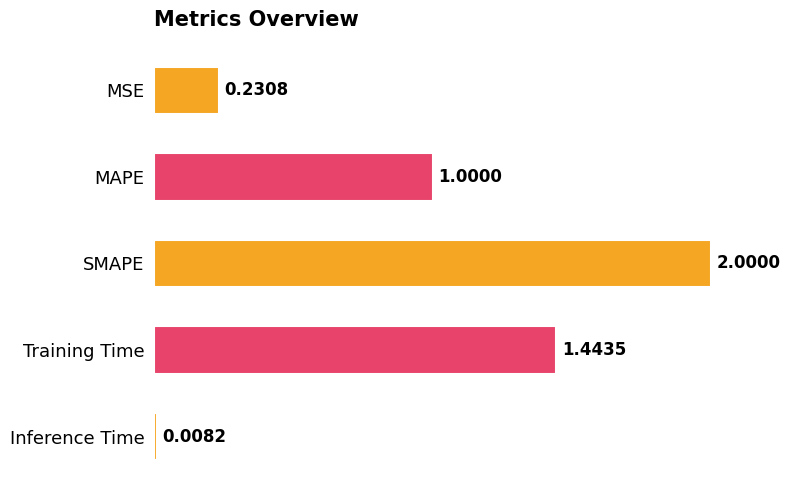

What is the average value?

0.9